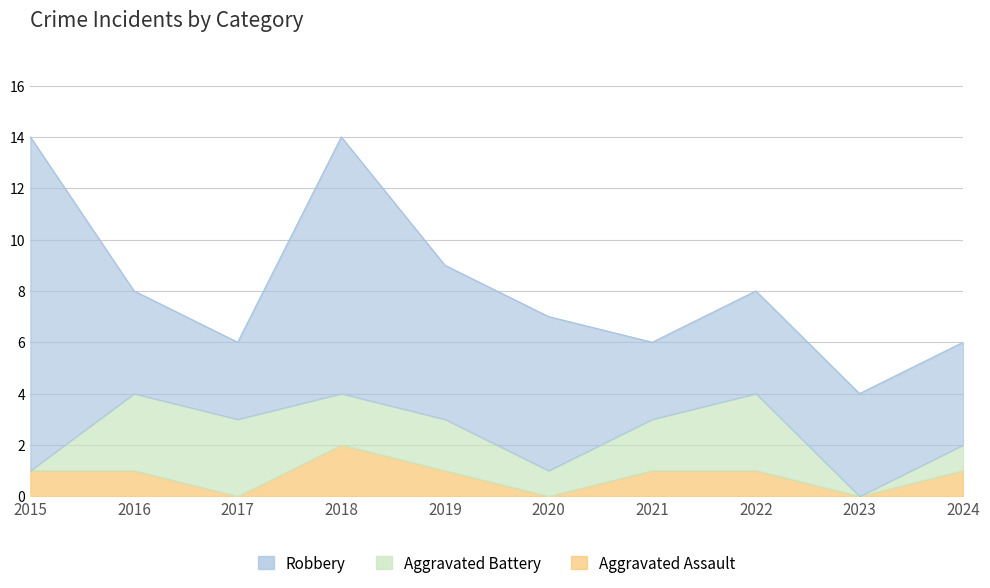

What is the spread (max minus min) of values at 2022?

3